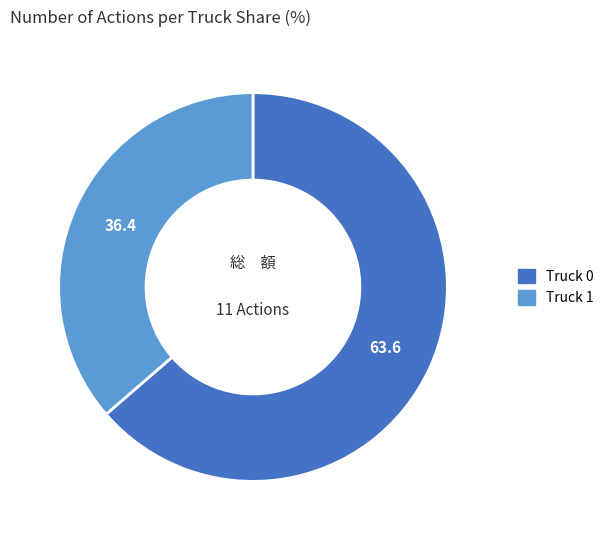

The Truck 1 slice represents 50% of the pie. True or false?

False